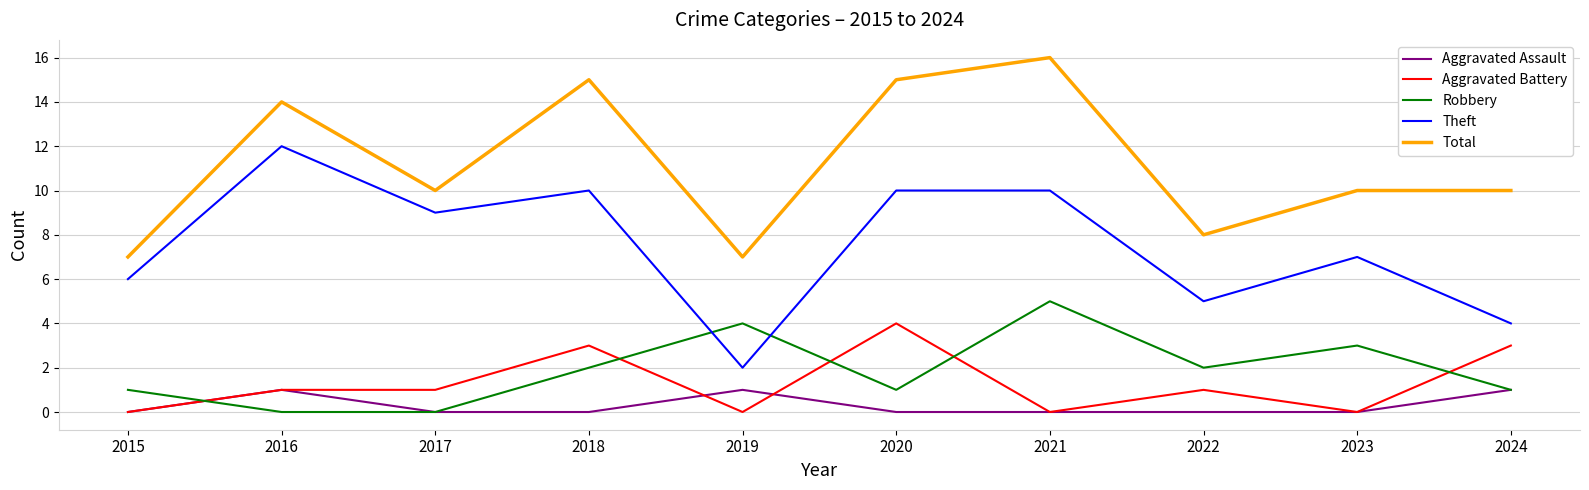

What is the difference between the maximum and second lowest values in the Total series?

9